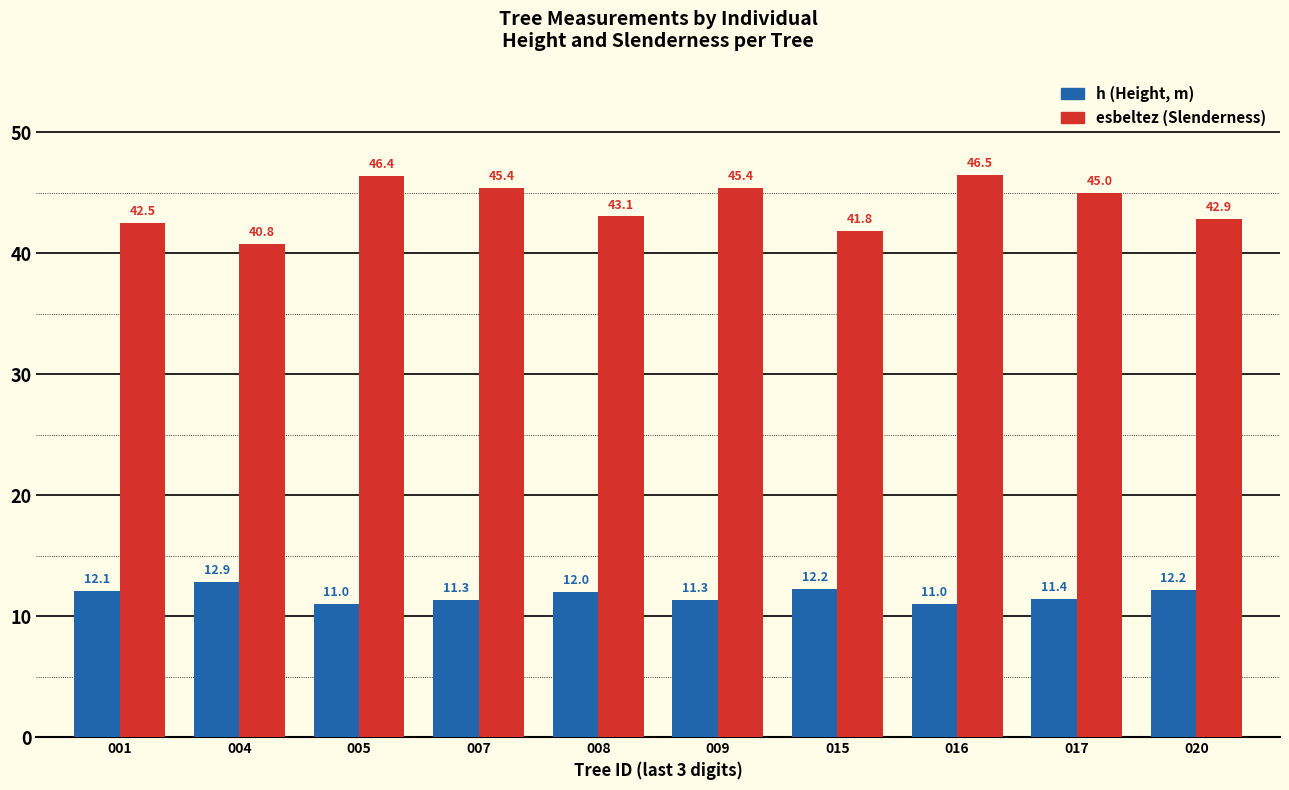

At which category is the sum across all series the highest?

016